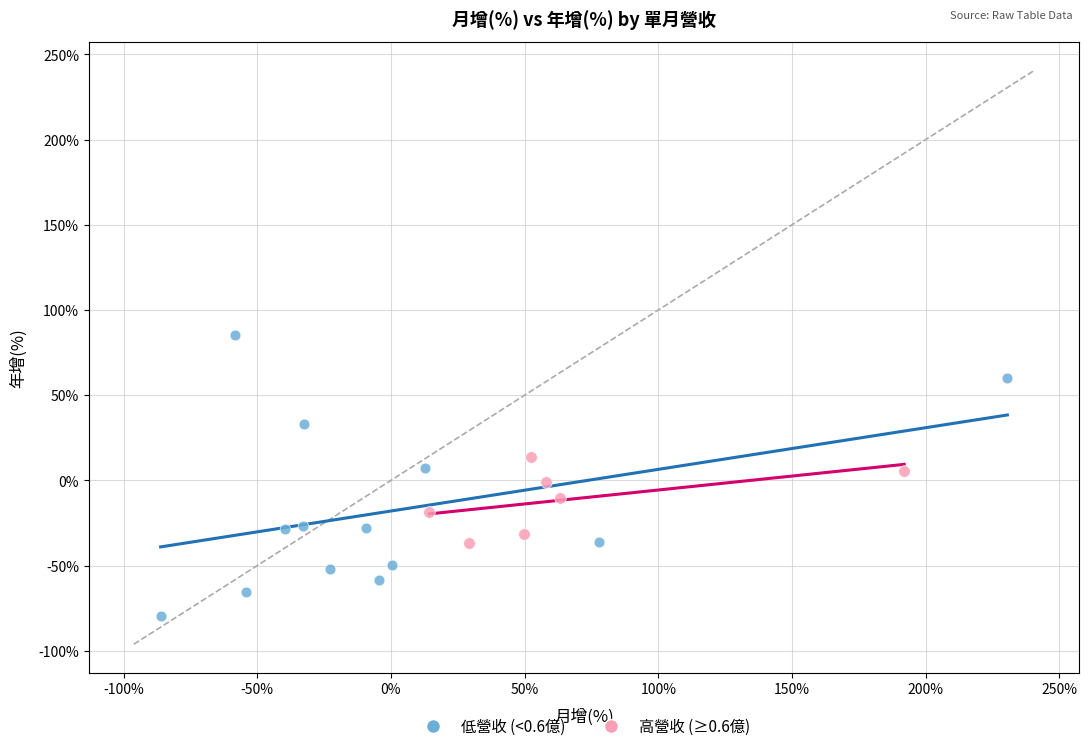

What are all the series names shown in the legend?

低營收 (<0.6億), 高營收 (≥0.6億)